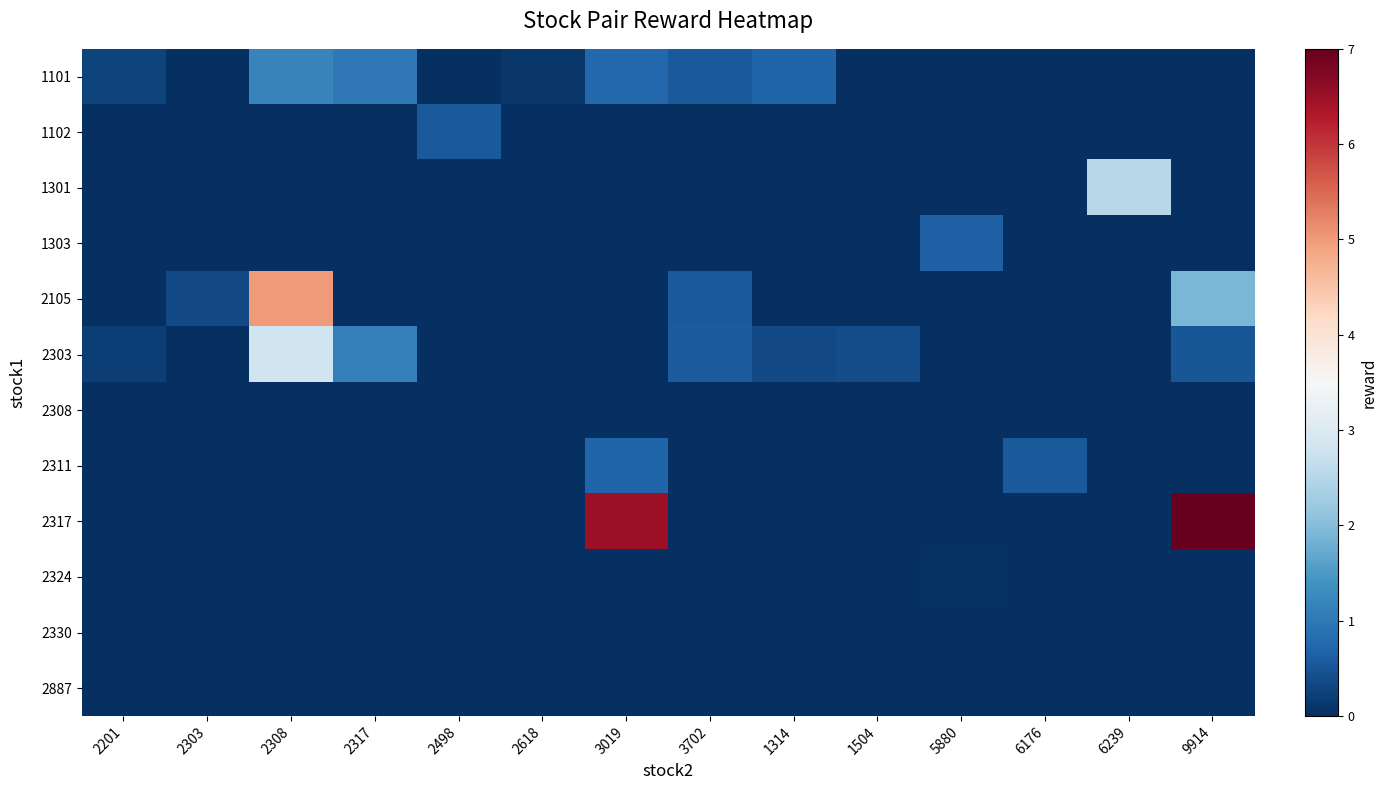

How many distinct data groups are displayed?

12